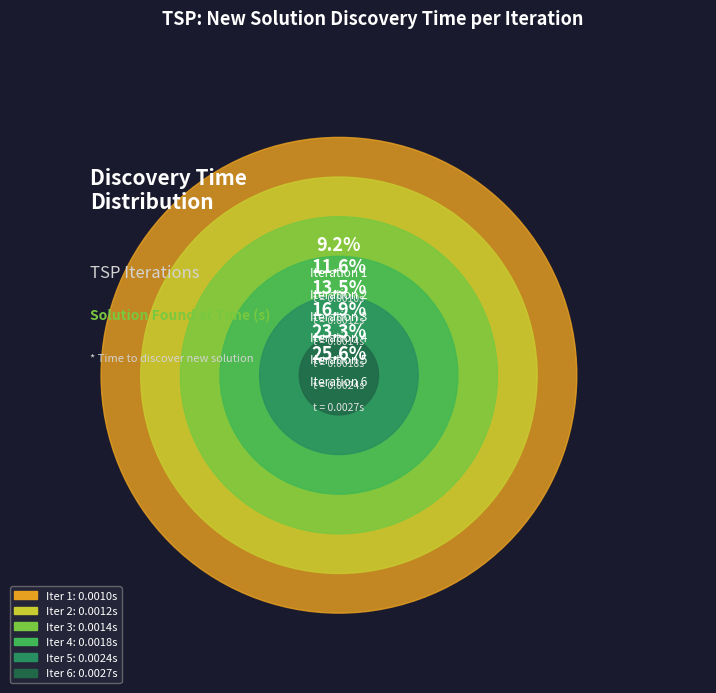

To the nearest percent, what portion does 3 represent?

13%